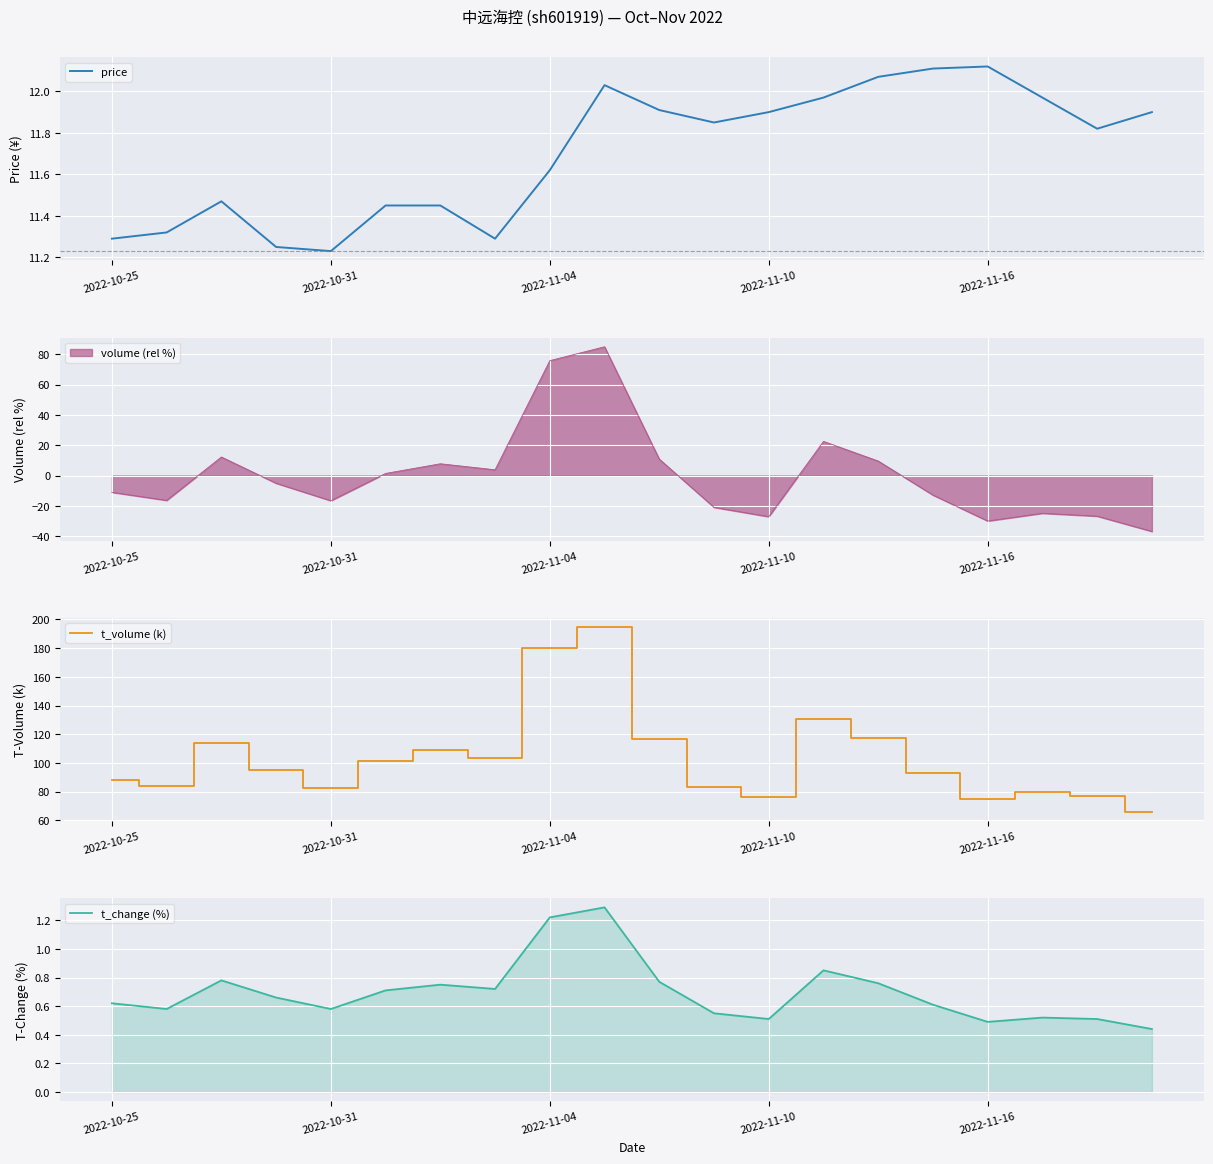

Read the t_volume (k) value at 2022-11-10.

76.0